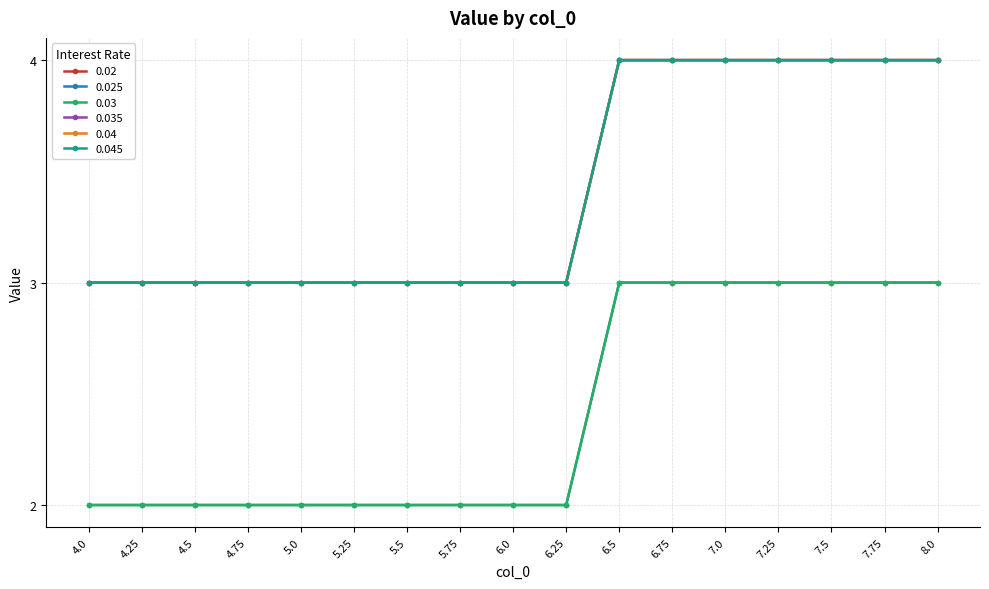

True or false: 0.02 has more than 0 interior local peaks.

False